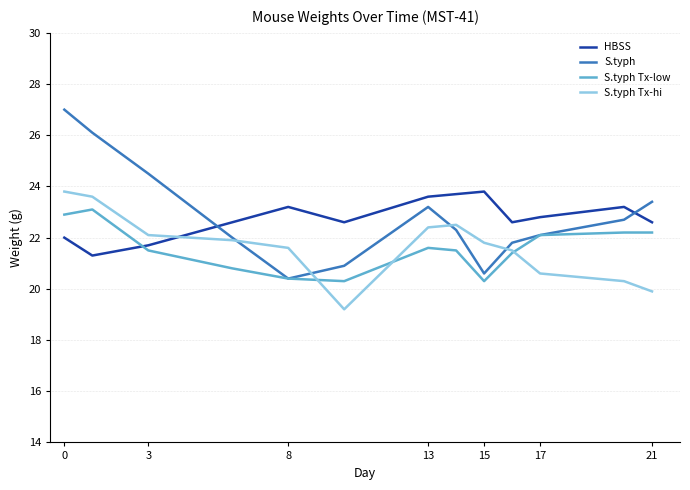

Reading left to right, extract all data points from this chart.

HBSS: 22.0	21.3	21.7	22.6	23.2	22.6	23.6	23.7	23.8	22.6	22.8	23.2	22.6
S.typh: 27.0	26.1	24.5	22.0	20.4	20.9	23.2	22.3	20.6	21.8	22.1	22.7	23.4
S.typh Tx-low: 22.9	23.1	21.5	20.8	20.4	20.3	21.6	21.5	20.3	21.4	22.1	22.2	22.2
S.typh Tx-hi: 23.8	23.6	22.1	21.9	21.6	19.2	22.4	22.5	21.8	21.5	20.6	20.3	19.9